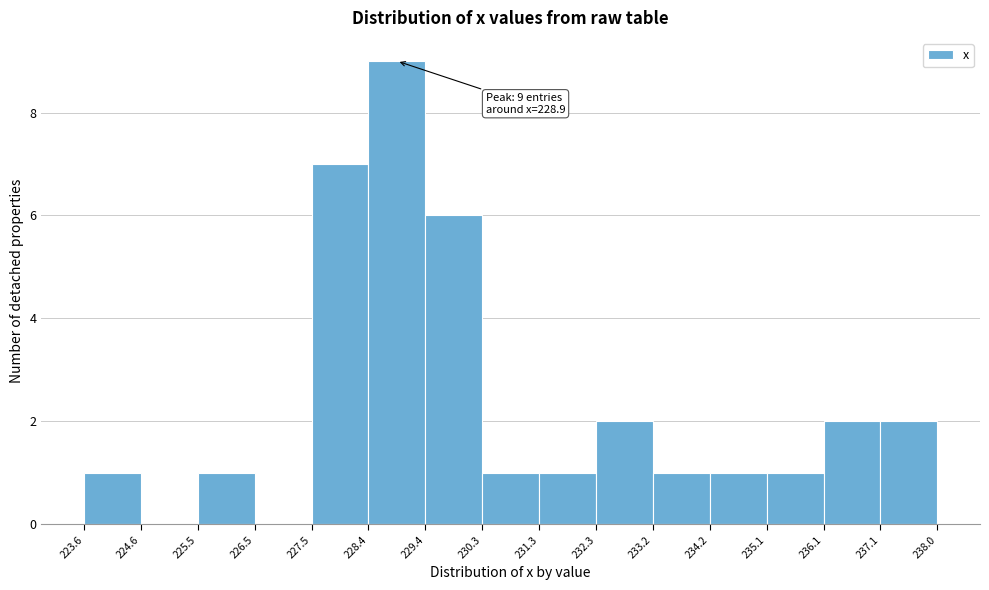

Which range on the x-axis has the tallest bar?

228.4 to 229.4